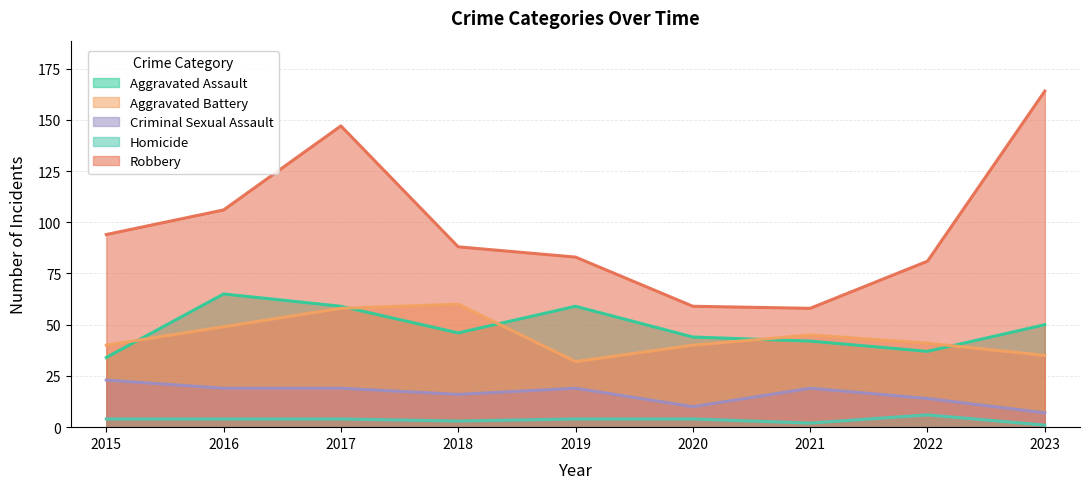

Is the value of Criminal Sexual Assault at 2023 greater than the value of Aggravated Assault at 2022?

No